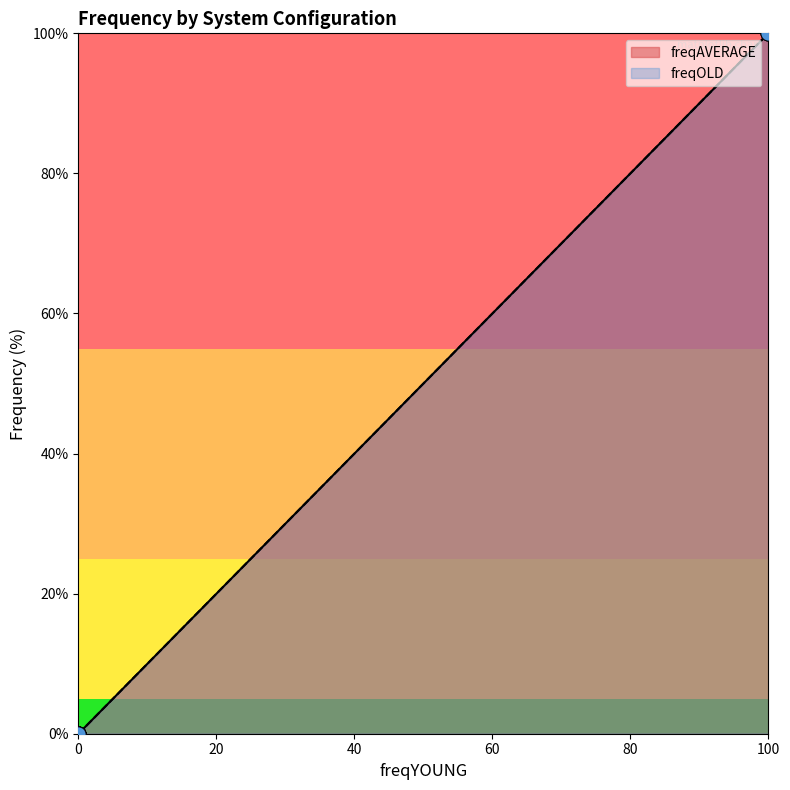

At how many categories does at least one series exceed 93?

1